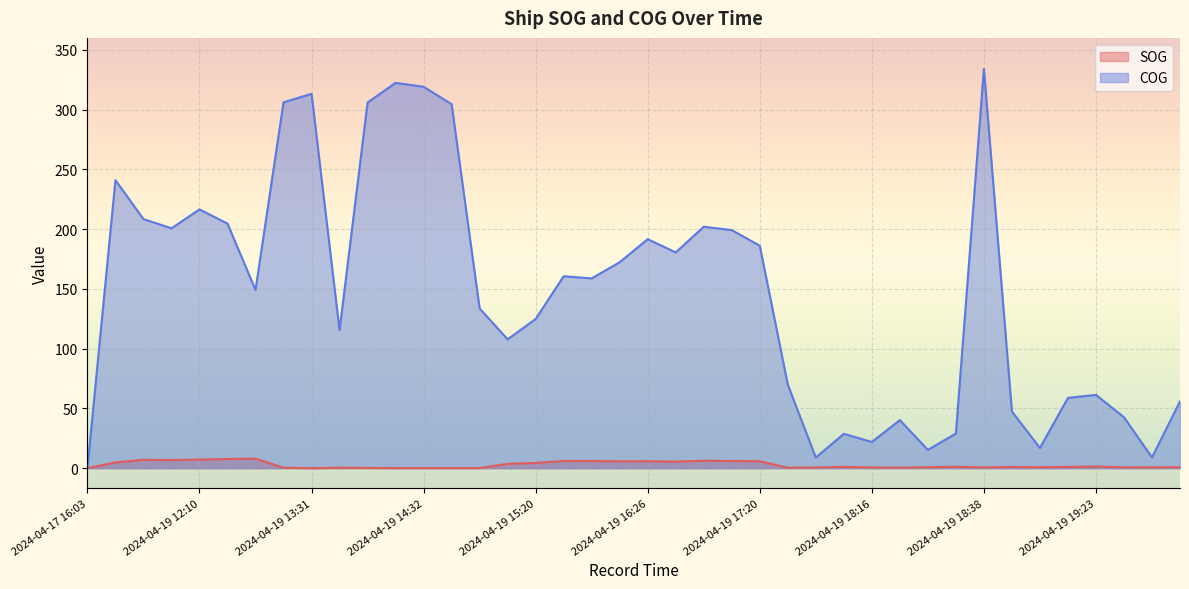

Where is the first local maximum for SOG?

2024-04-19 11:58